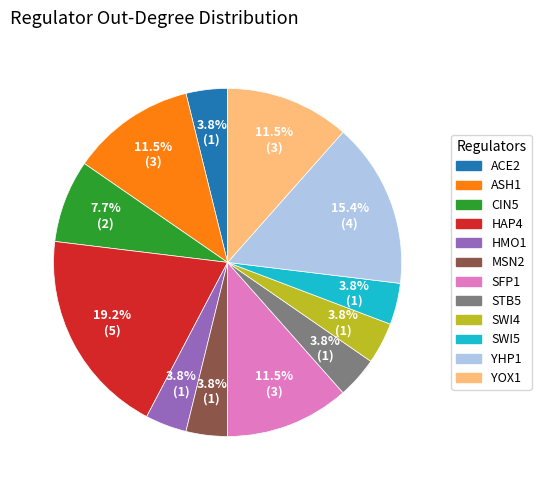

Combined, what portion of the pie is YOX1 and STB5?

15.4%